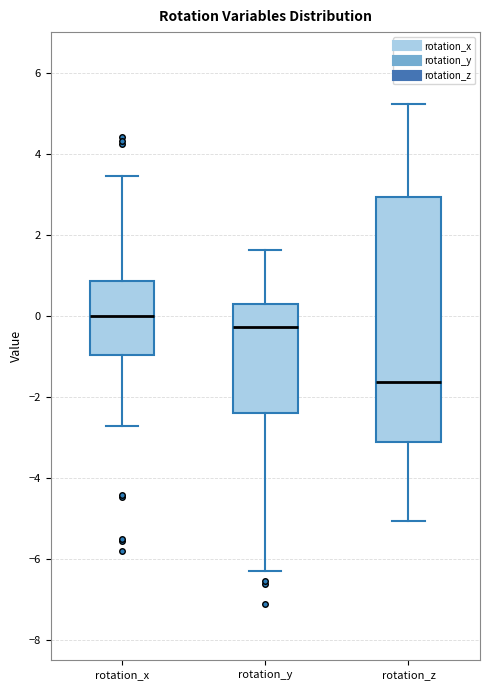

Which box's median line is the highest?

rotation_x